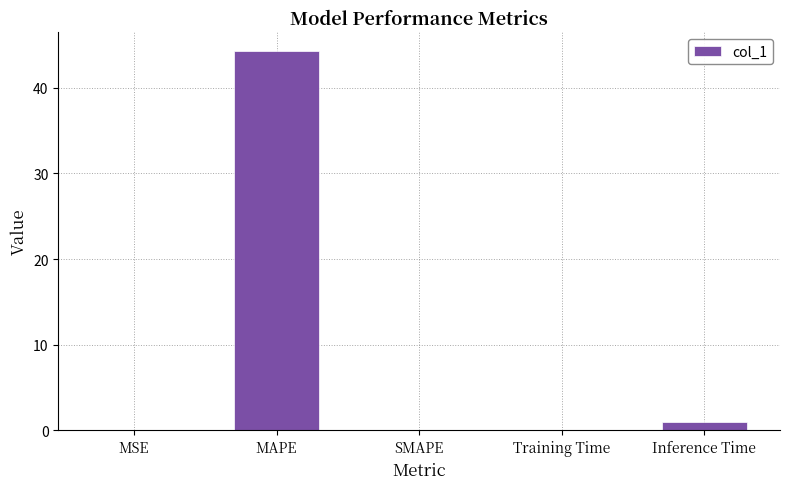

How many distinct data groups are displayed?

1